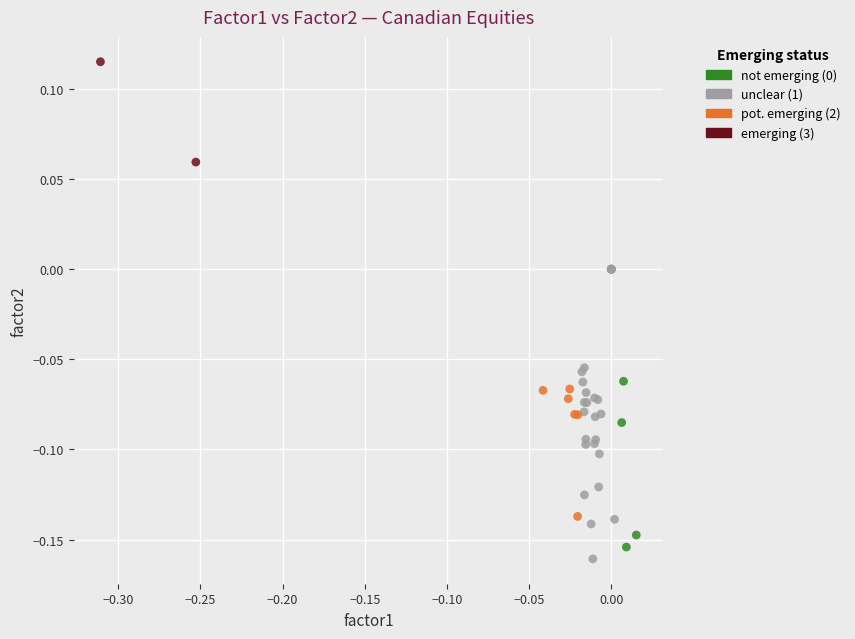

What are all the series names shown in the legend?

not emerging (0), unclear (1), pot. emerging (2), emerging (3)